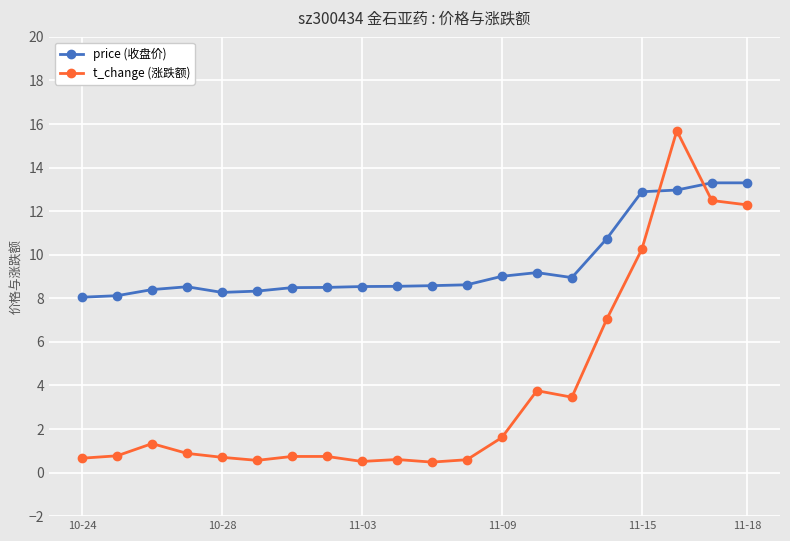

What is the smallest value displayed?

0.5